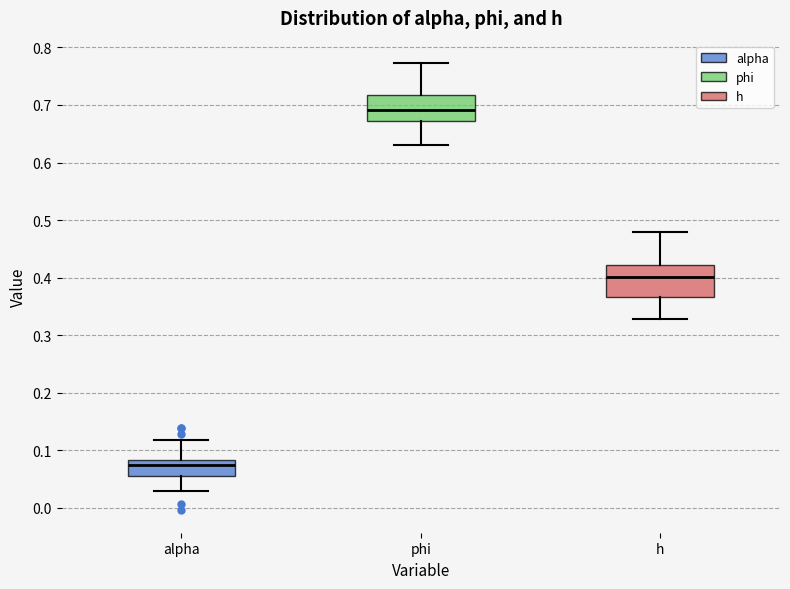

Which box's median line is the lowest?

alpha